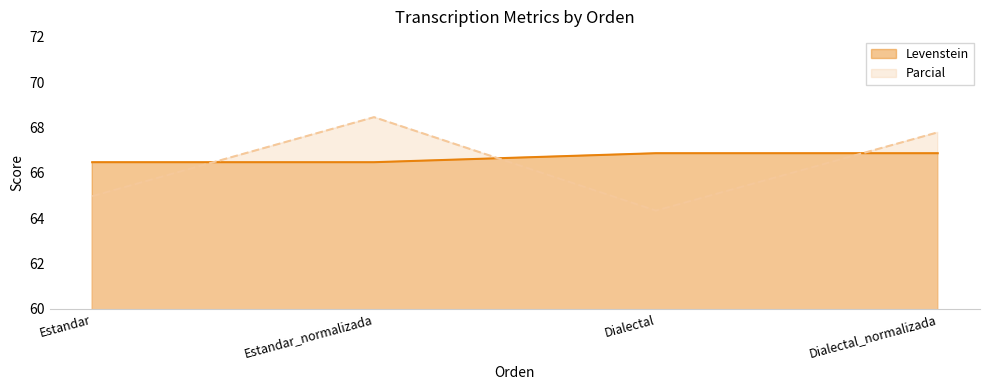

What is the value of the Parcial point at the 3rd from the left?

64.3